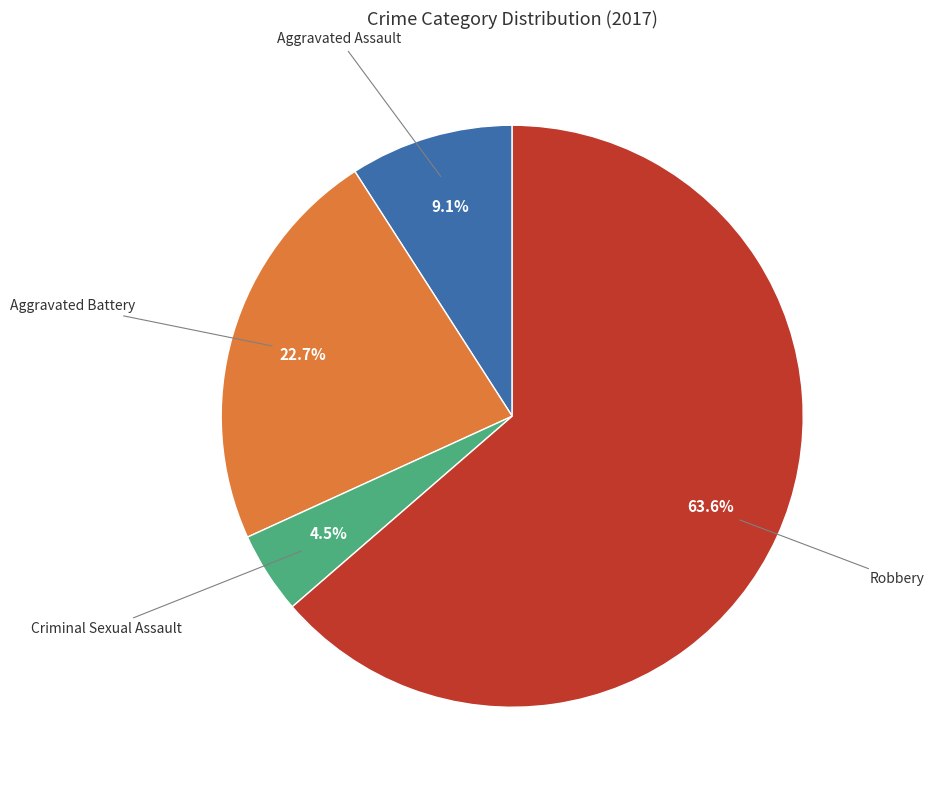

How many slices are in this pie chart?

4